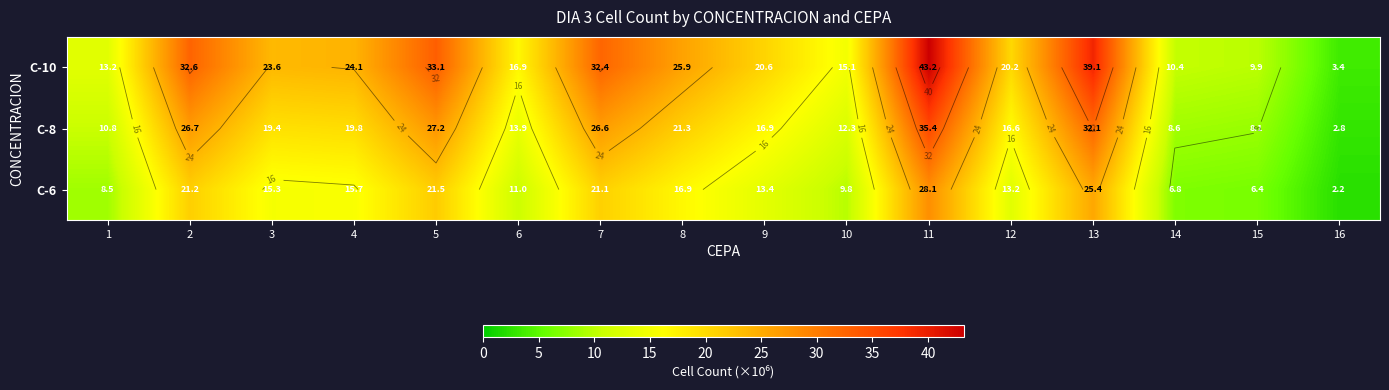

The value of C-6 at 5 is 36.1. True or false?

False